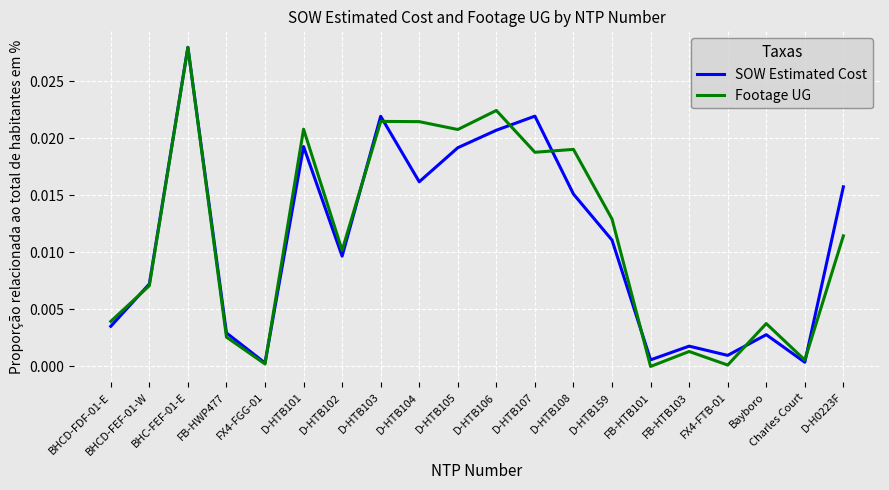

What position from the right is D-HTB104?

12